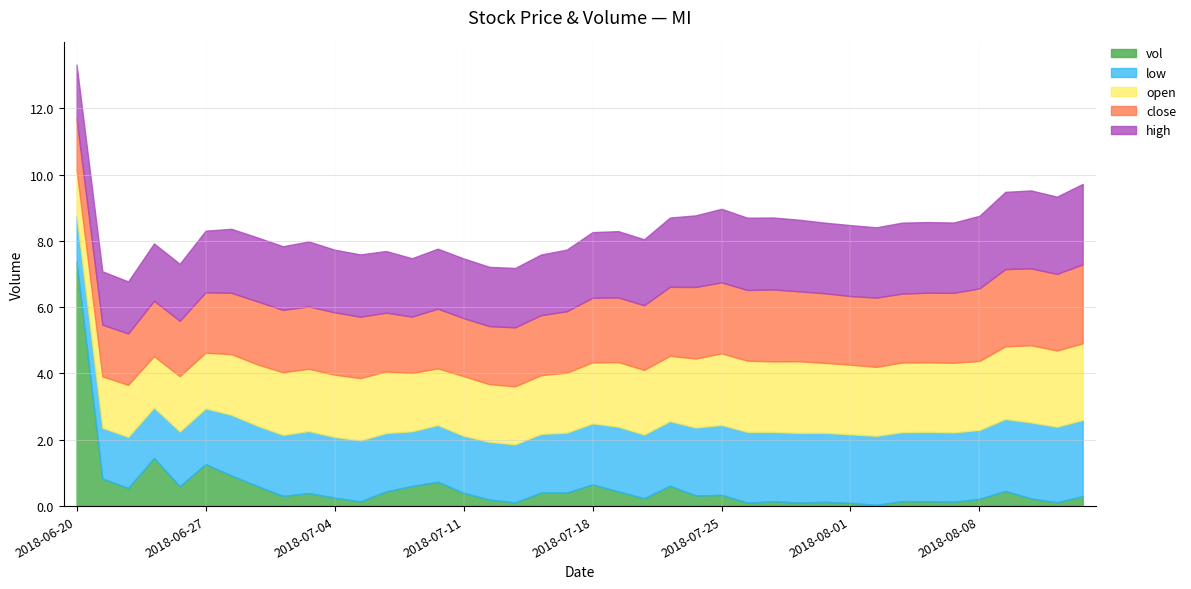

How many lines are shown in the chart?

5